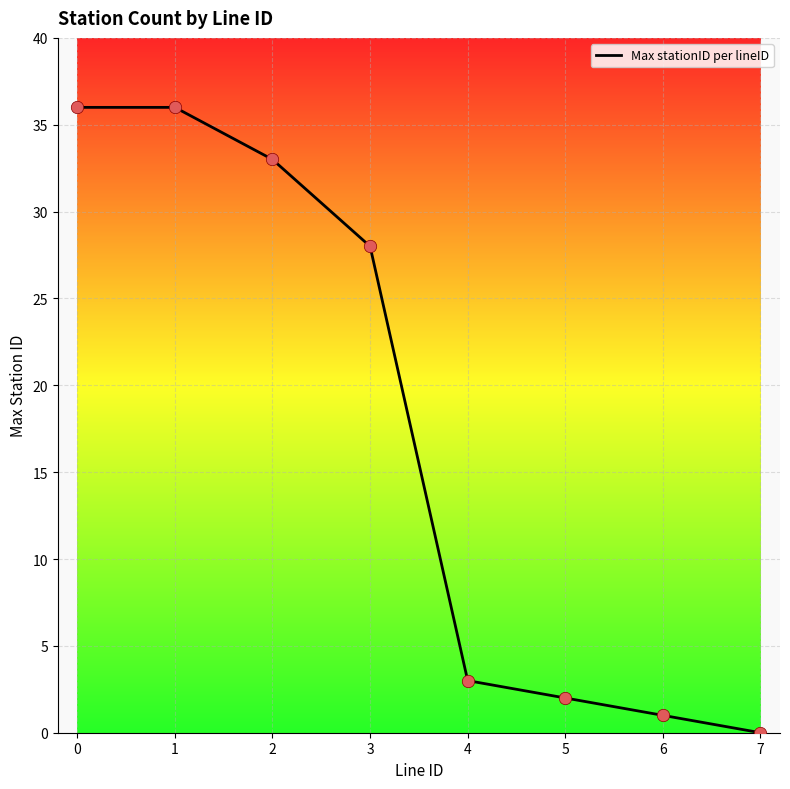

What is the change in value from 1 to 6?

-35